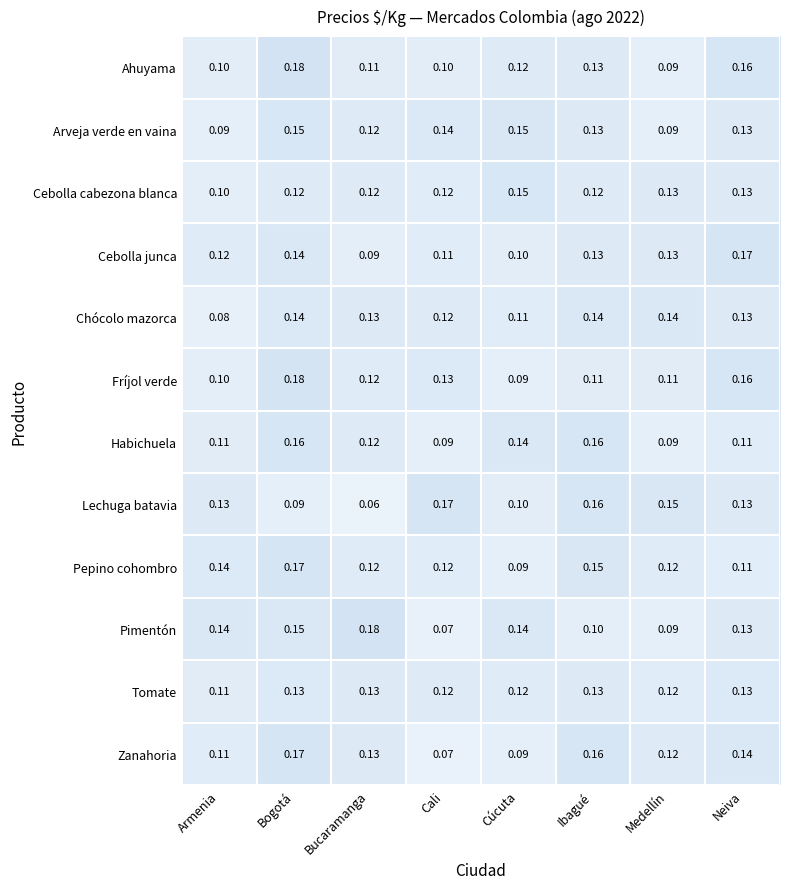

Which series changed the most between Cali and Neiva?

Zanahoria